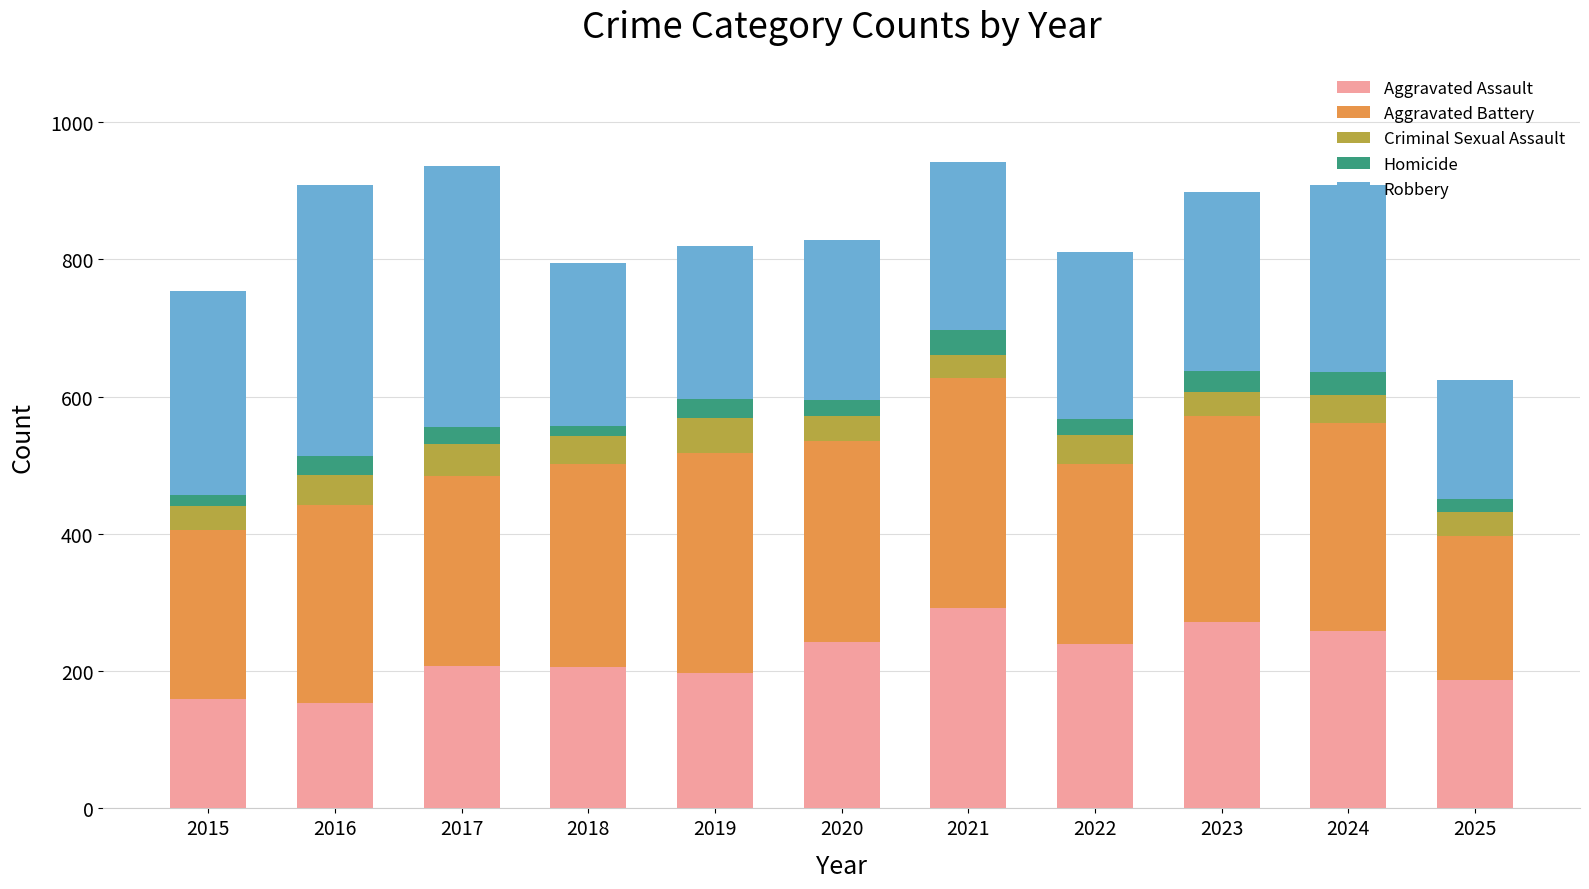

True or false: Aggravated Assault has a value of 239 at 2022.

True